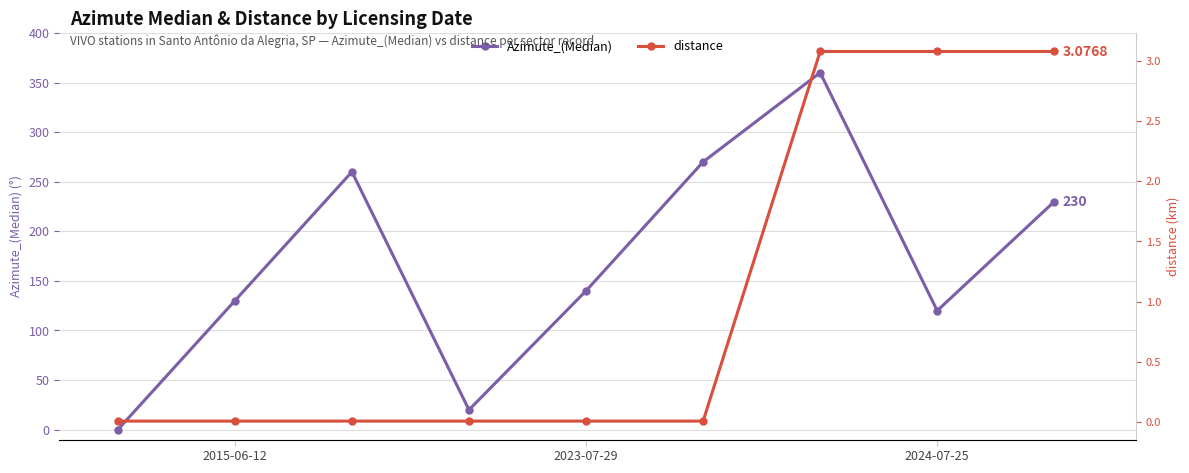

List the series in order of their peak value, highest first.

Azimute_(Median), distance